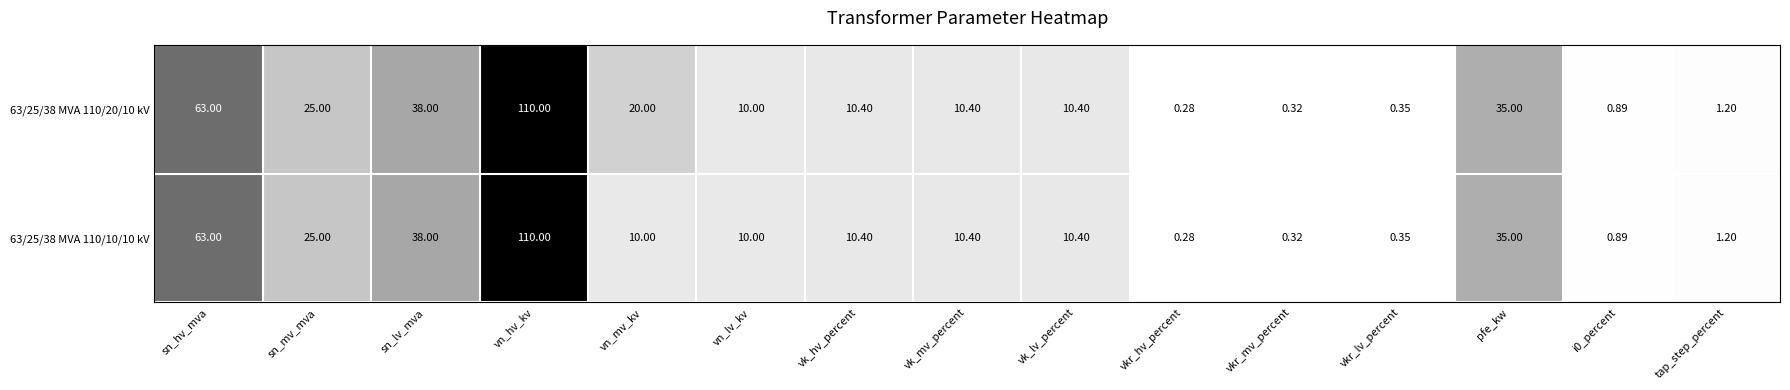

At which category is the sum across all series the highest?

vn_hv_kv